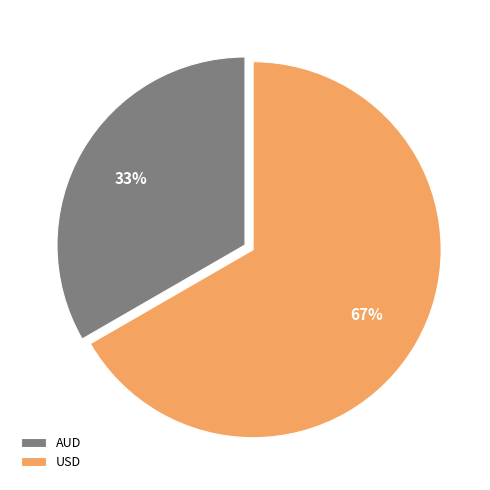

Combined, do USD and AUD account for over 50%?

Yes